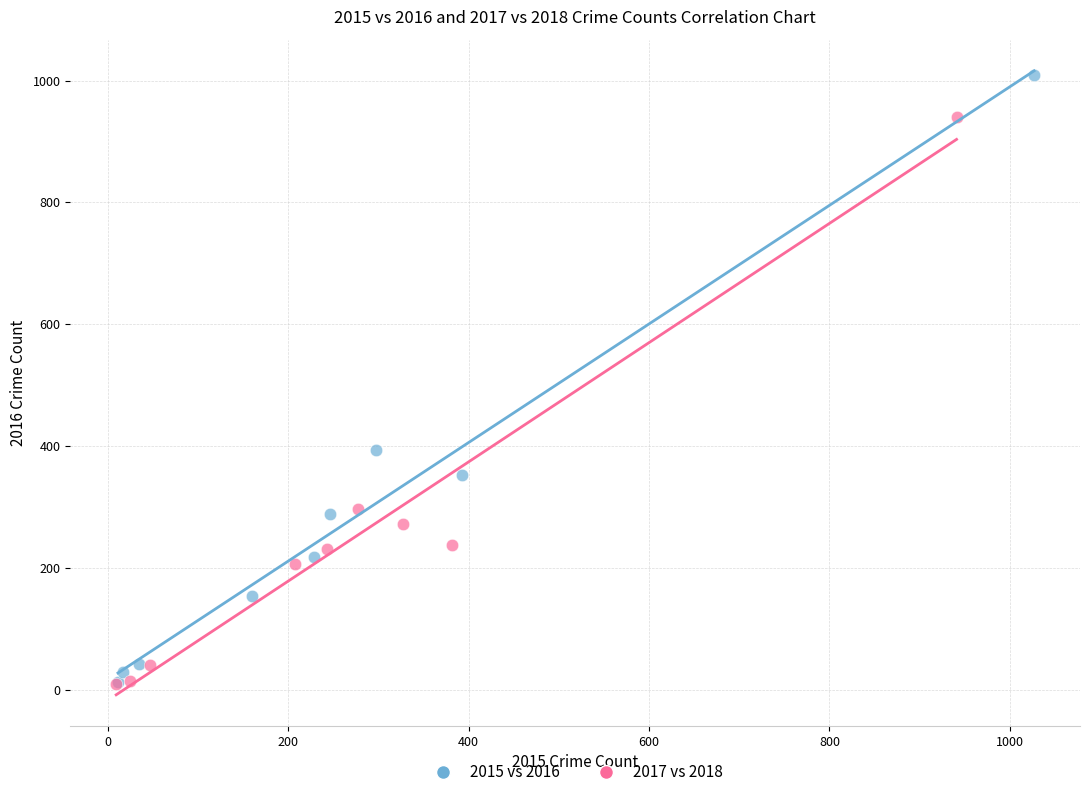

Which series has the widest spread of Y values?

2015 vs 2016